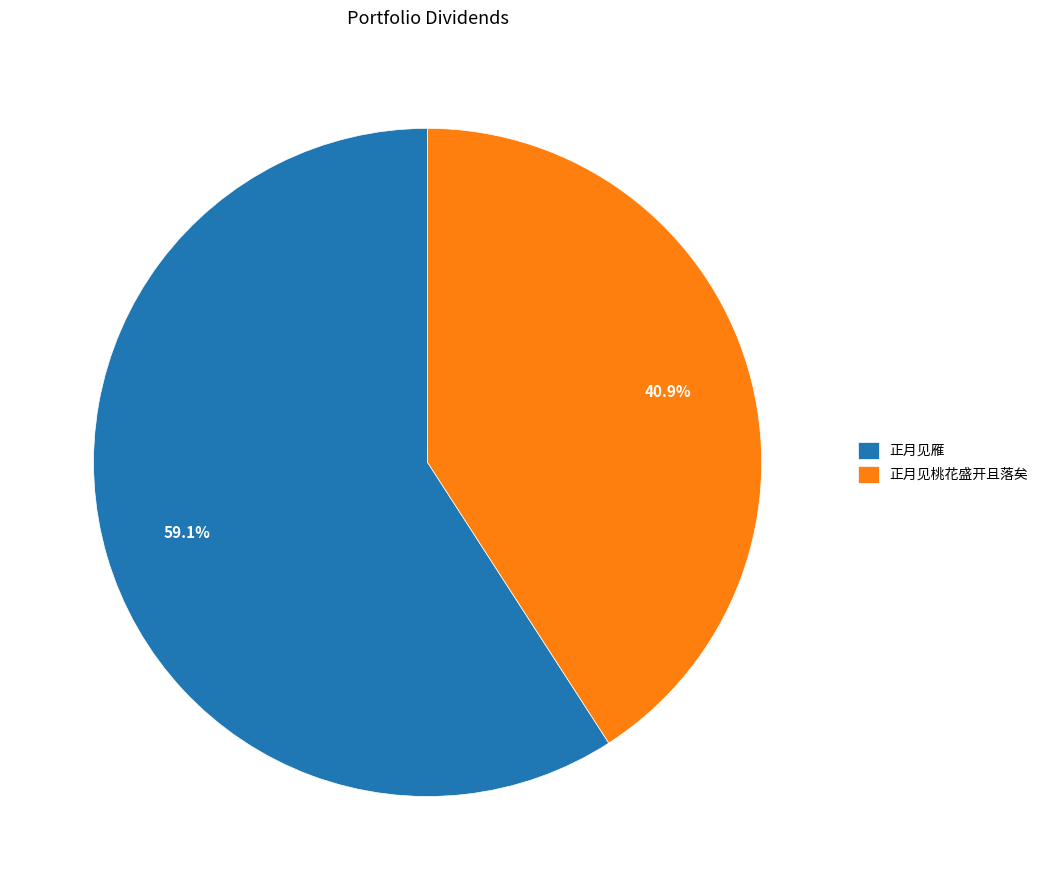

Do 正月见桃花盛开且落矣 and 正月见雁 together represent more than half of the pie?

Yes